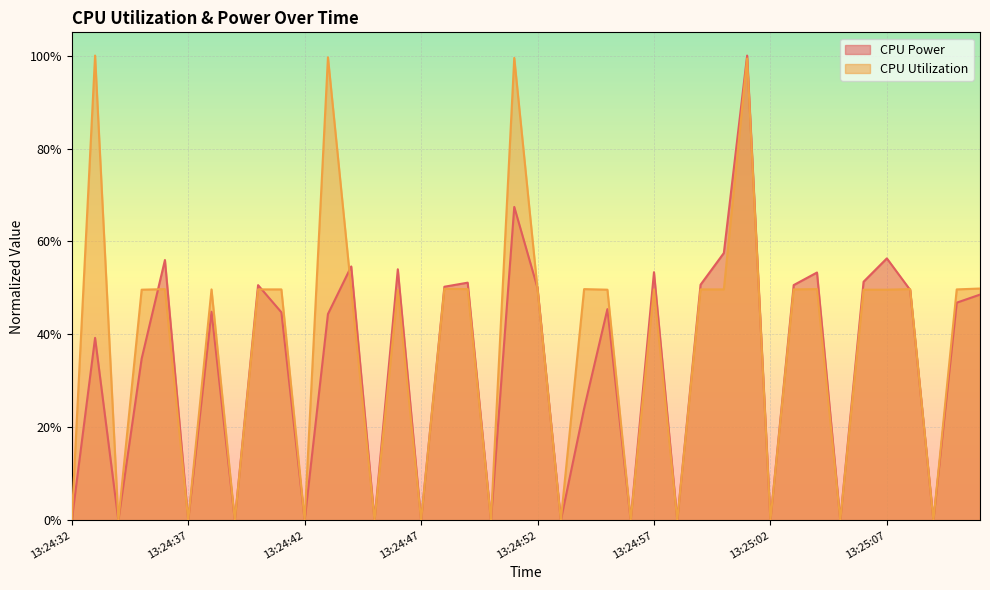

True or false: CPU Utilization and CPU Power intersect in this chart.

True